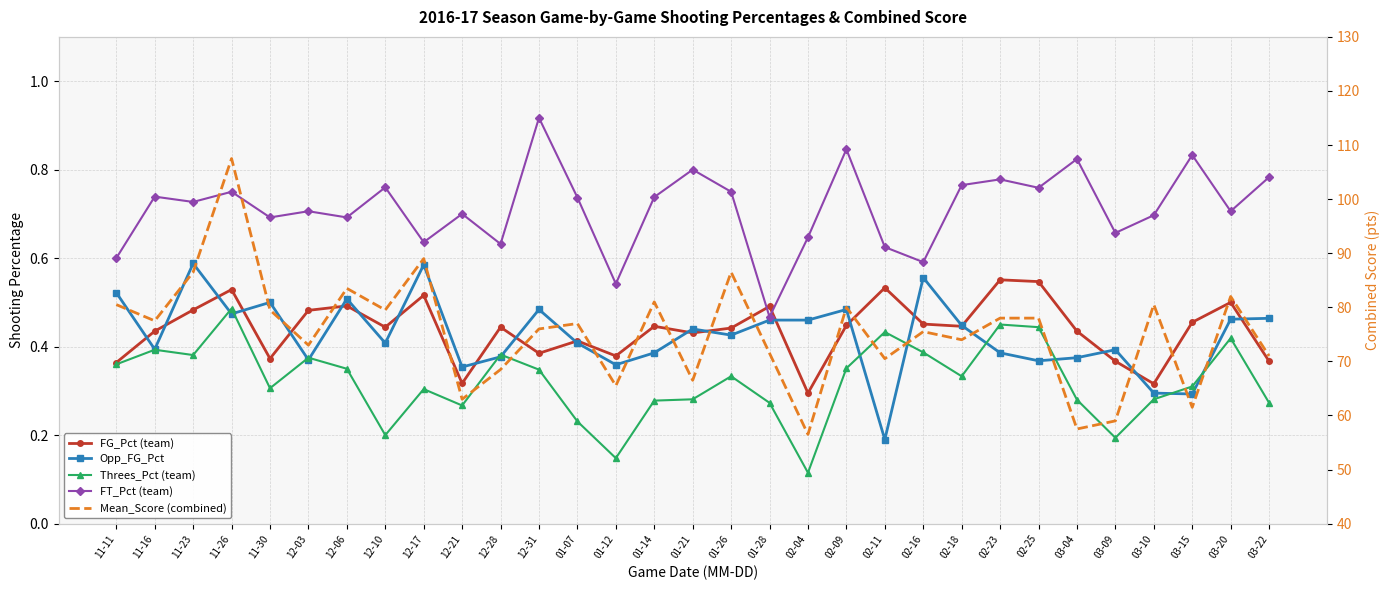

Is it true that FG_Pct equals 0.4 at 02-18?

True